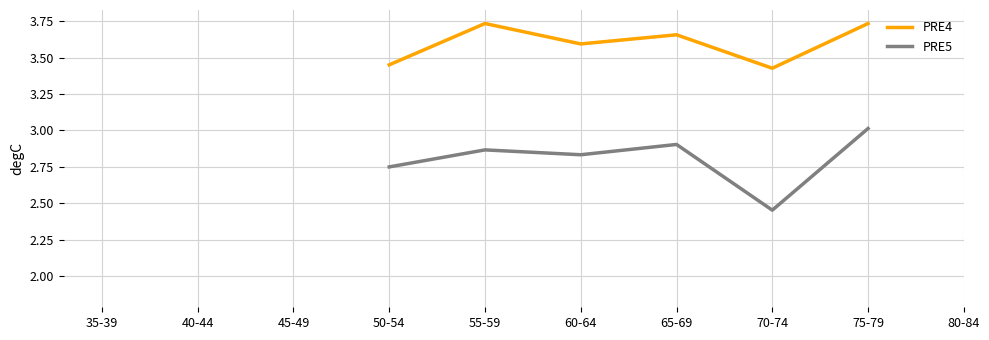

What is the label of the 4th point from the right?

65-69